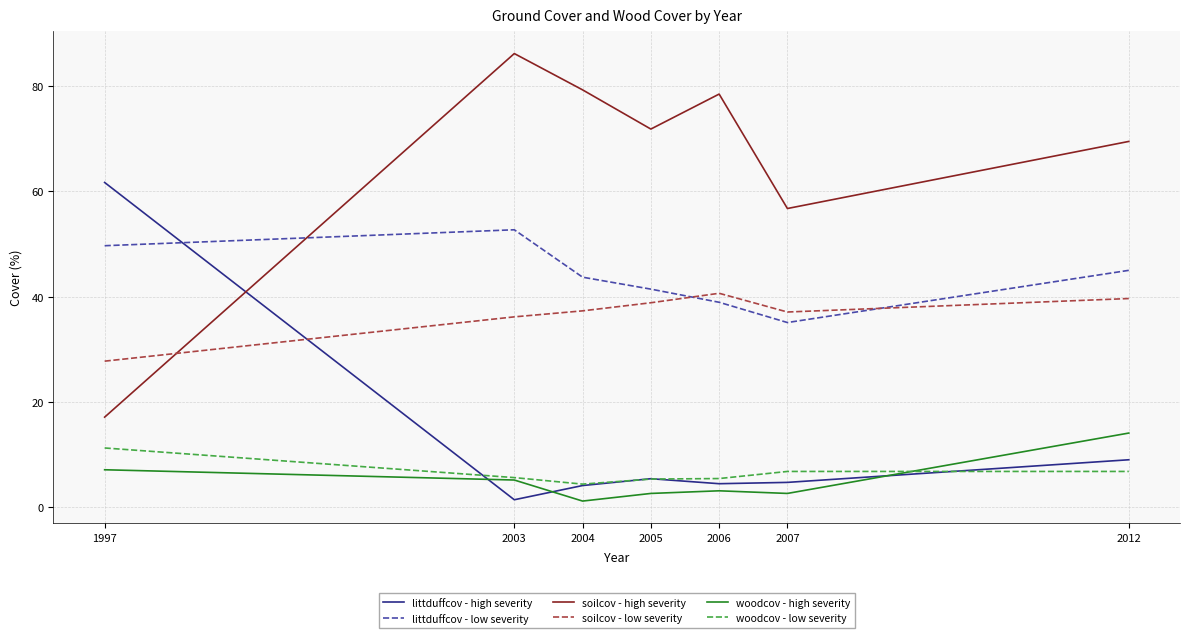

True or false: littduffcov - high severity has a value of 5.4 at 2005.

True